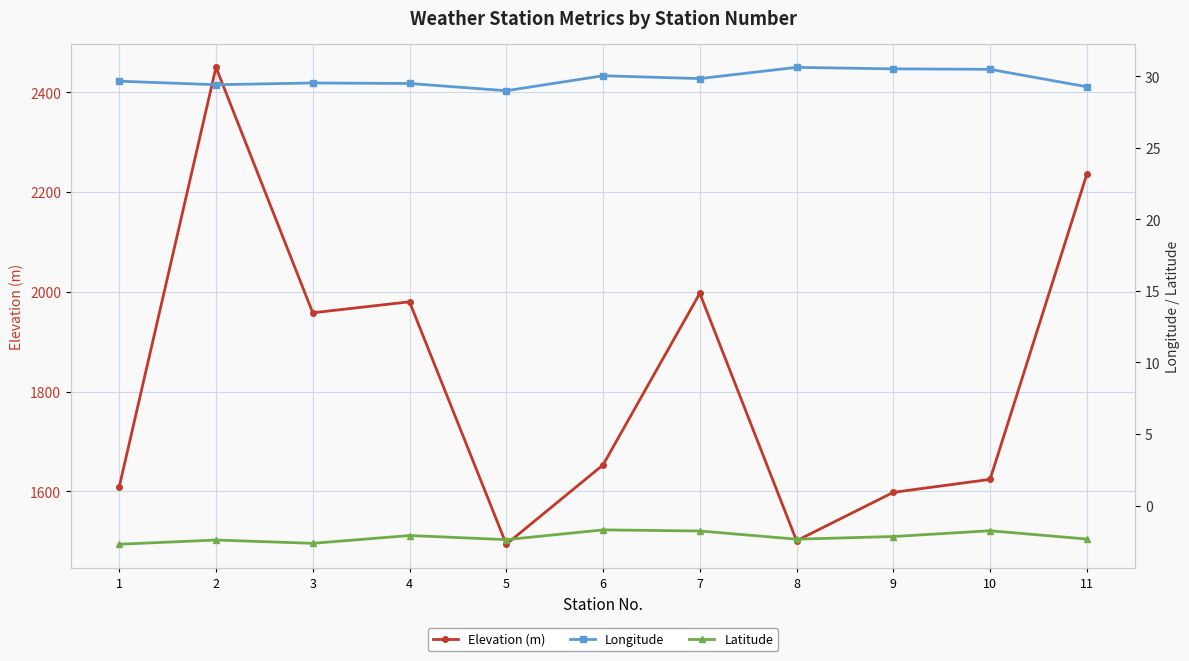

How many interior local peaks does the Longitude series have?

3